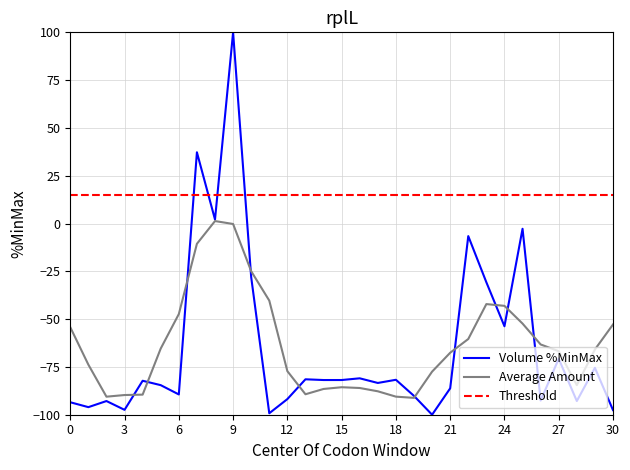

The value of Volume %MinMax at 0 is -28.8. True or false?

False